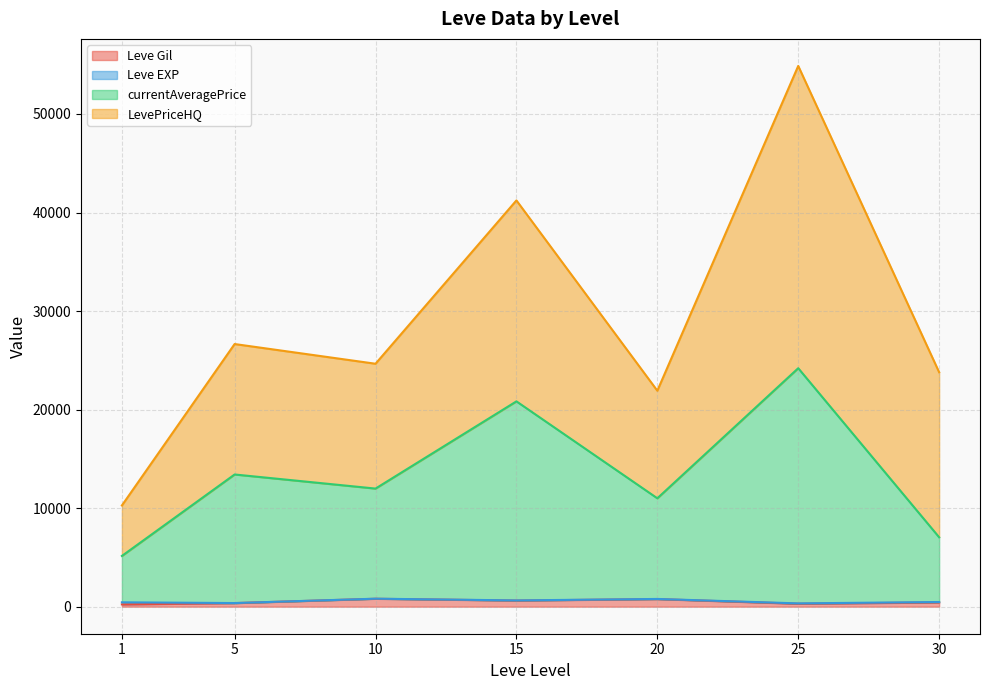

The value of Leve EXP at 25 is 28. True or false?

True